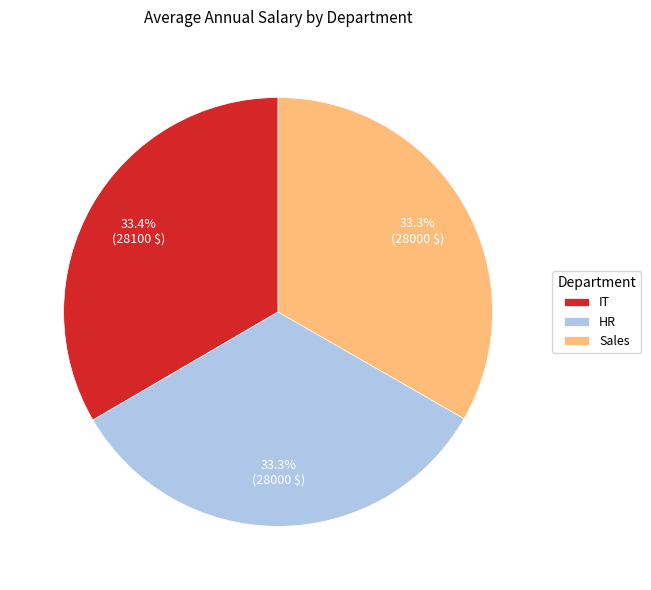

True or false: Sales accounts for 45% of the total.

False